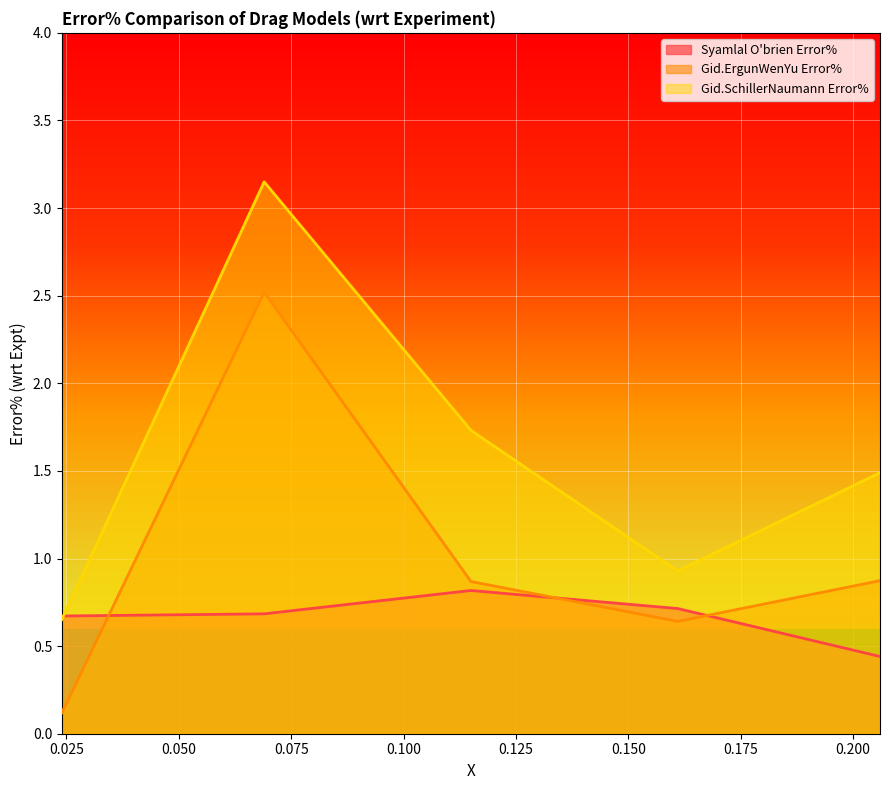

What is the spread (max minus min) of values at 0.206?

1.0